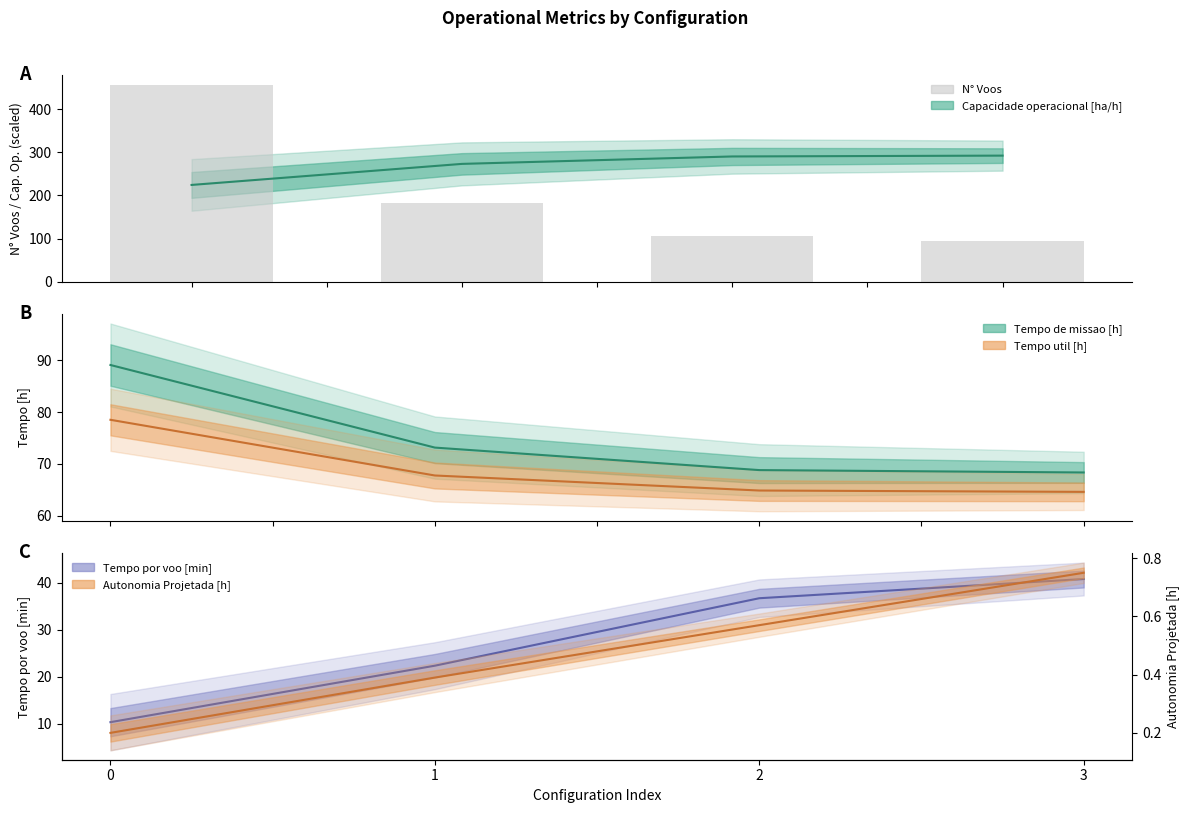

Which category has the lowest value across all series?

3